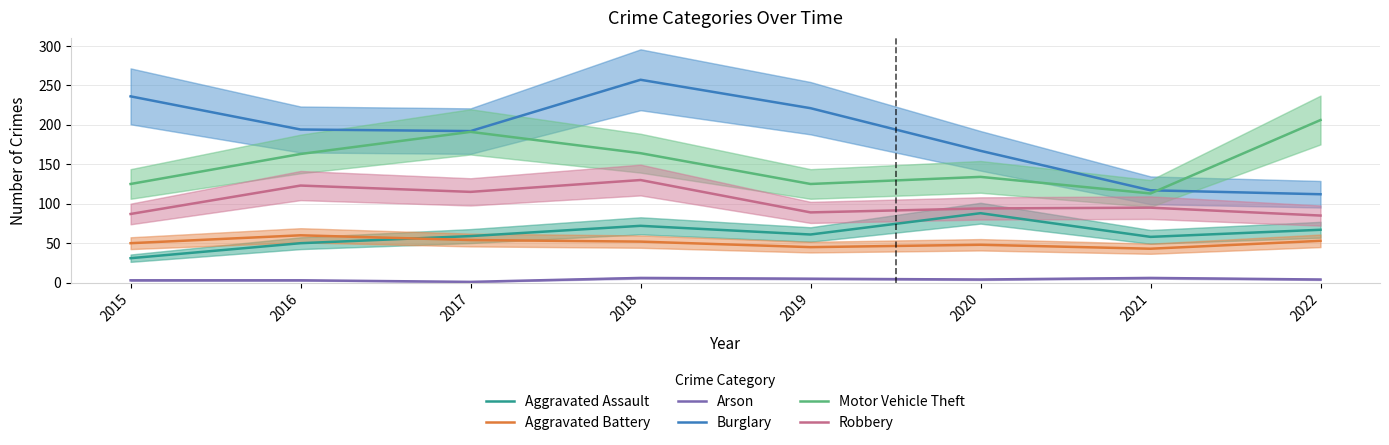

Between 2015 and 2022, which series saw the biggest shift?

Burglary